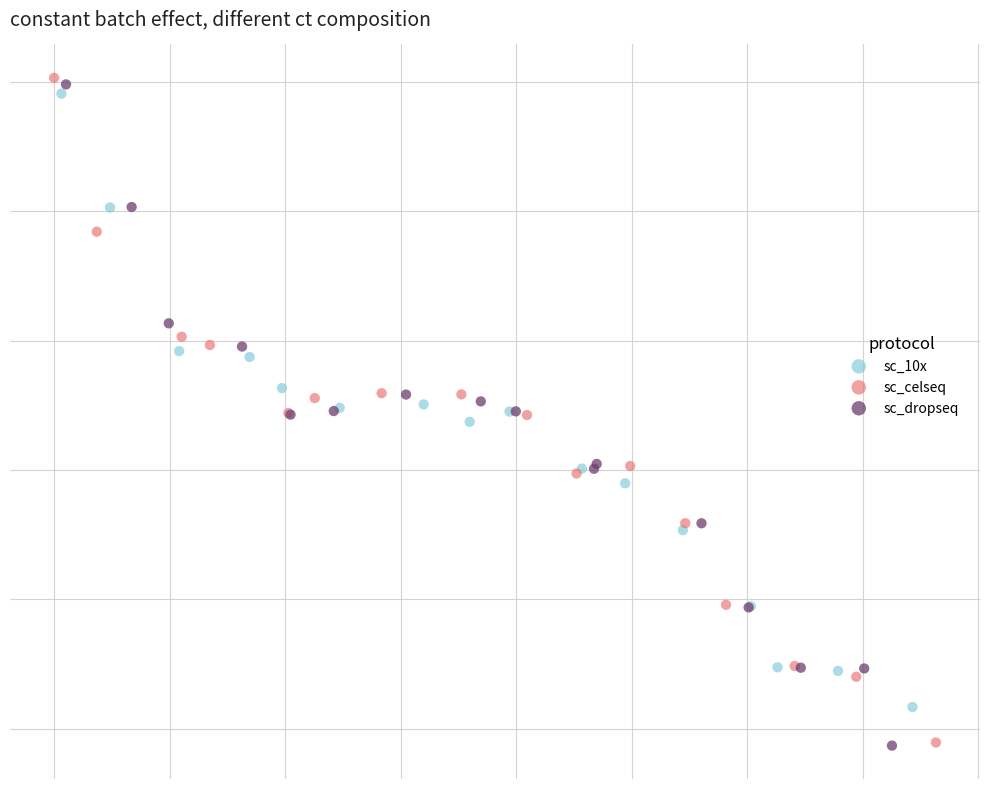

Which series has the widest spread of Y values?

sc_celseq